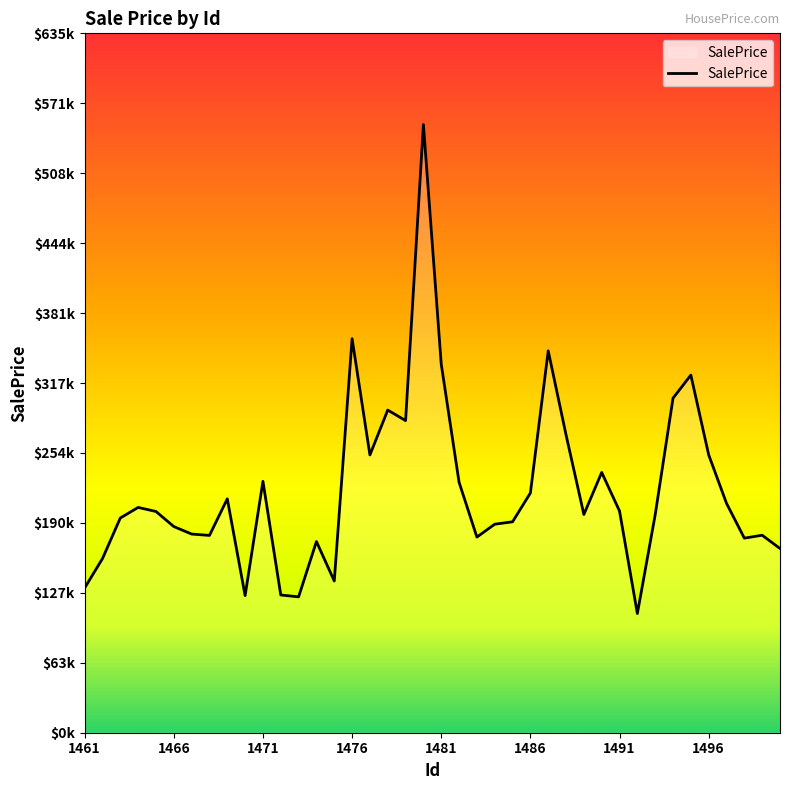

List the labels in order of value, largest first.

19, 15, 26, 20, 34, 33, 17, 18, 27, 35, 16, 29, 10, 21, 25, 8, 36, 1476, 30, 1481, 28, 32, 1471, 24, 23, 1486, 1491, 38, 1496, 22, 37, 13, 39, 1466, 14, 1461, 11, 9, 12, 31